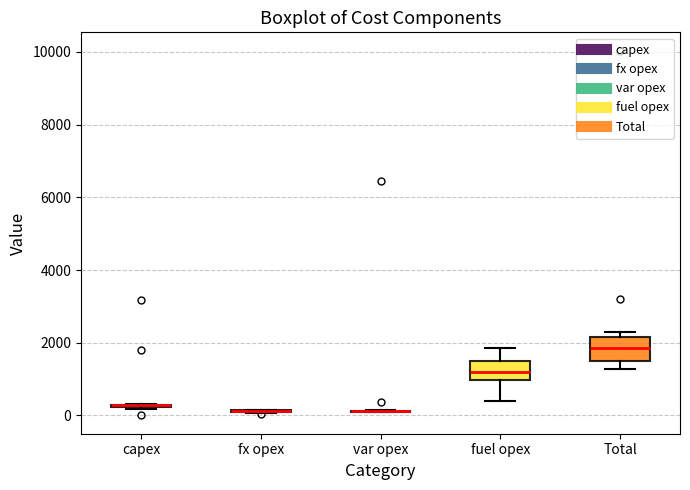

Where is the upper edge of the box for fuel opex on the y-axis? The values are not printed on the chart, so give them approximately, as read against the axis.

1400